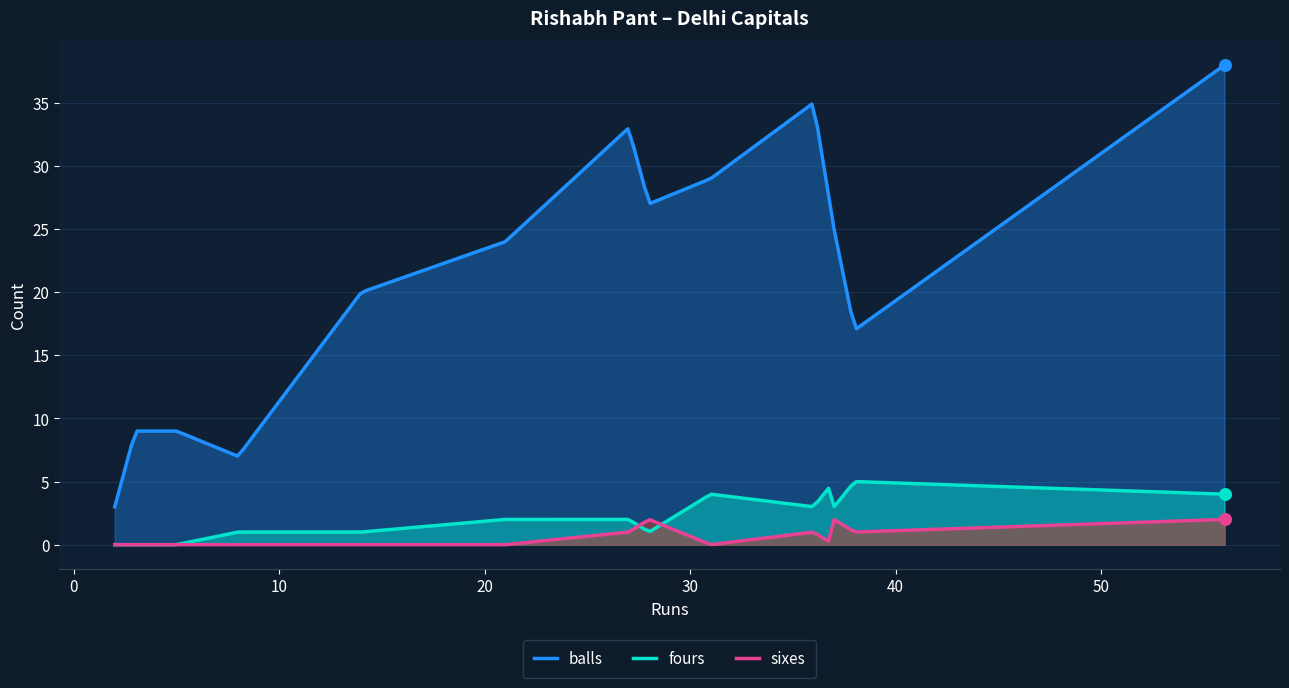

Is the value of sixes at 14 greater than the value of balls at 5?

No